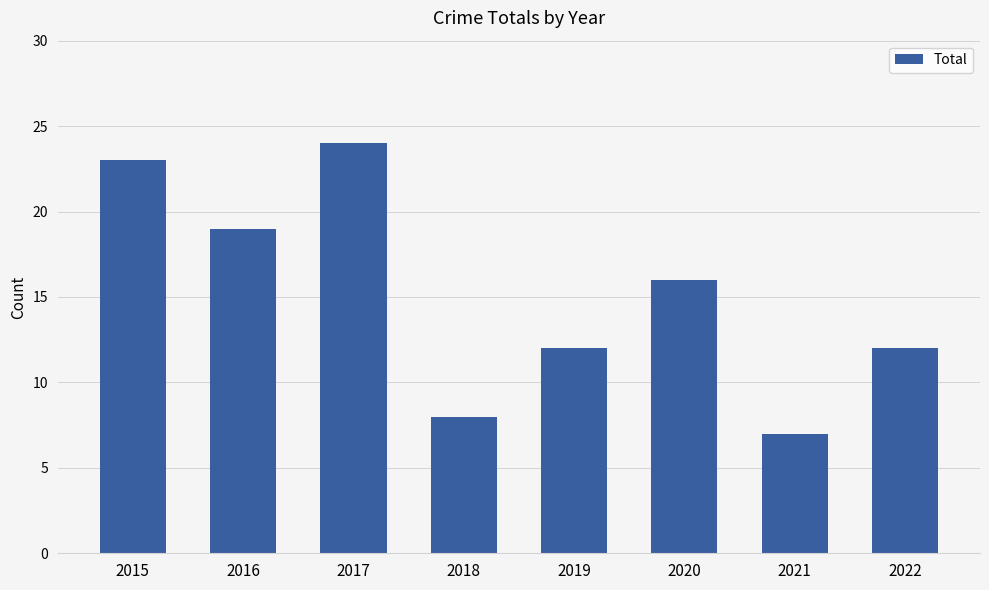

What is the average value?

15